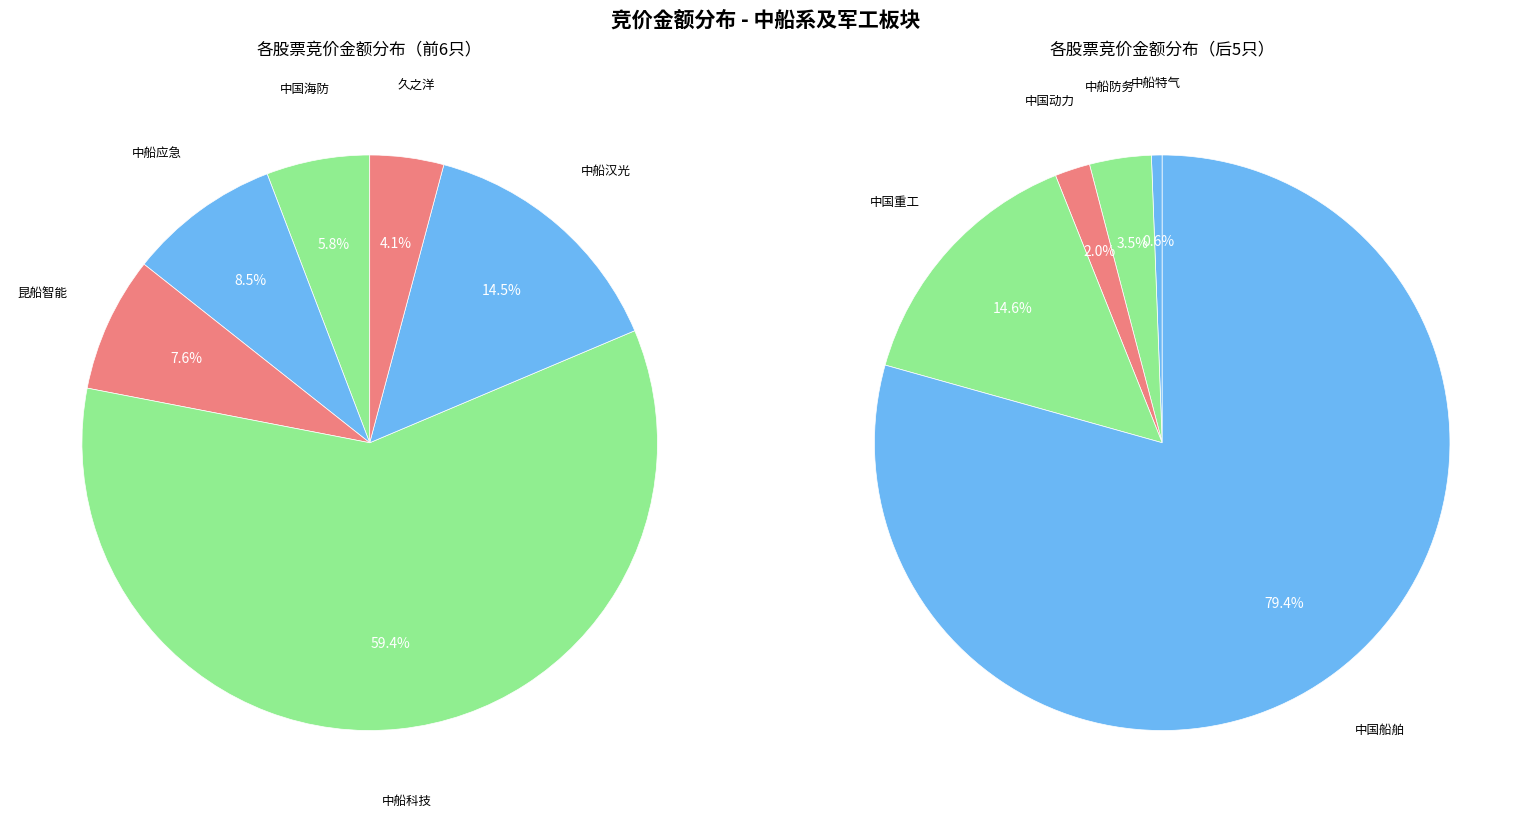

The 300847 slice represents 1% of the pie. True or false?

False